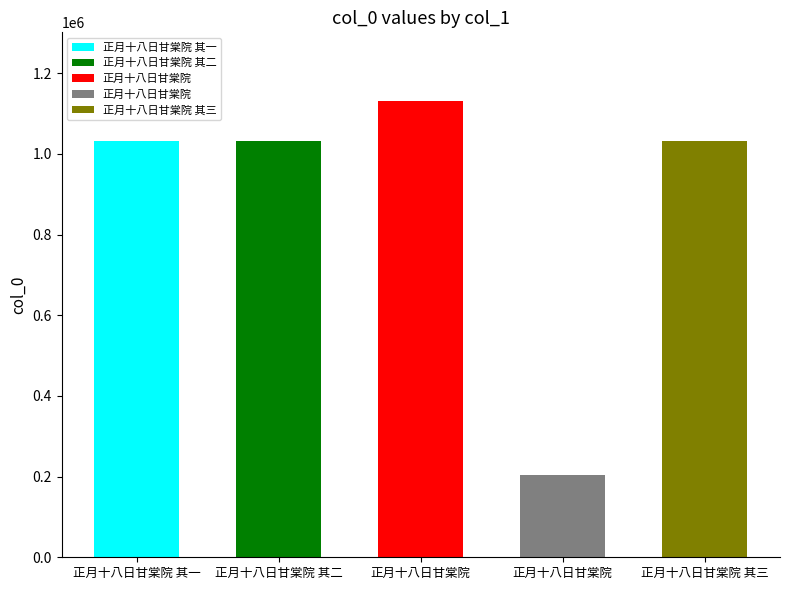

Is it true that the value at 正月十八日甘棠院 其一 is 494336?

False